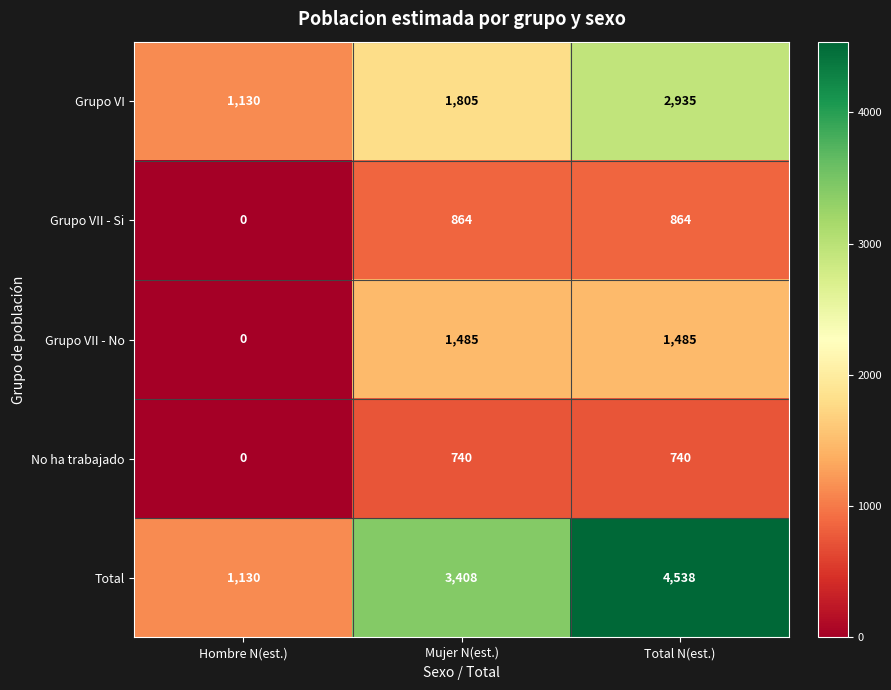

How many data points does each series have?

3